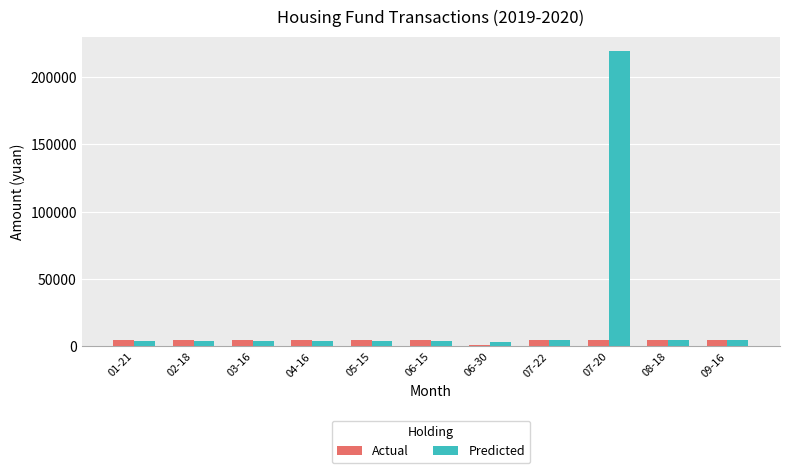

What is the sum of all Actual values?

46640